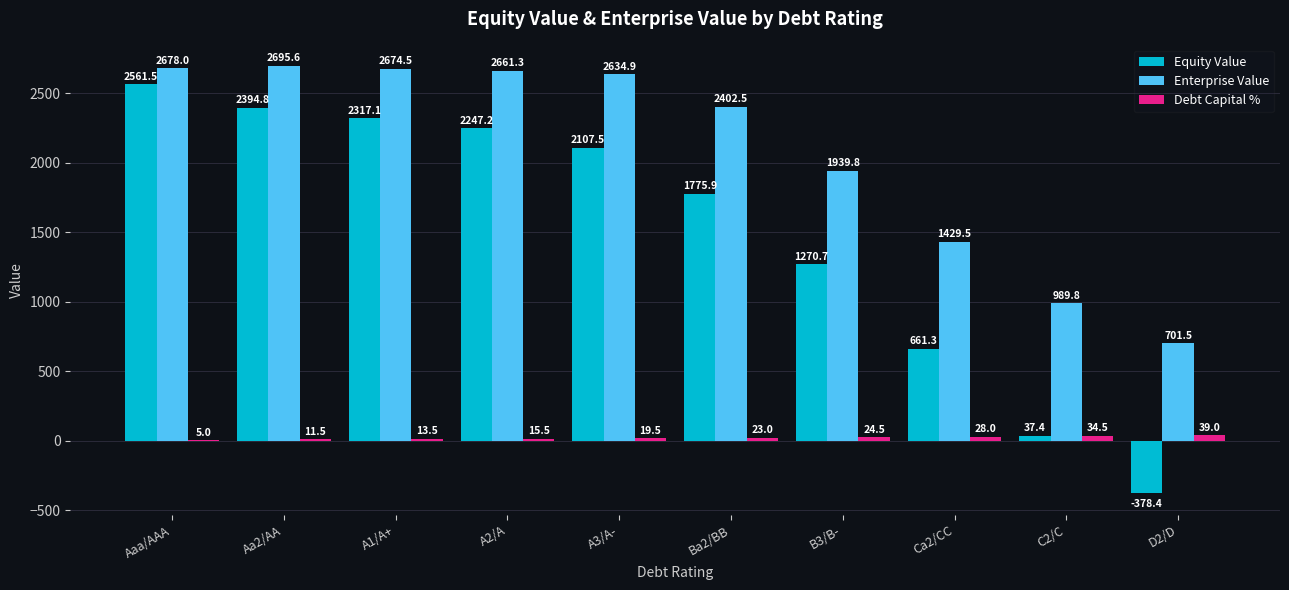

Is the value of Debt Capital % at Aaa/AAA greater than the value of Equity Value at C2/C?

No